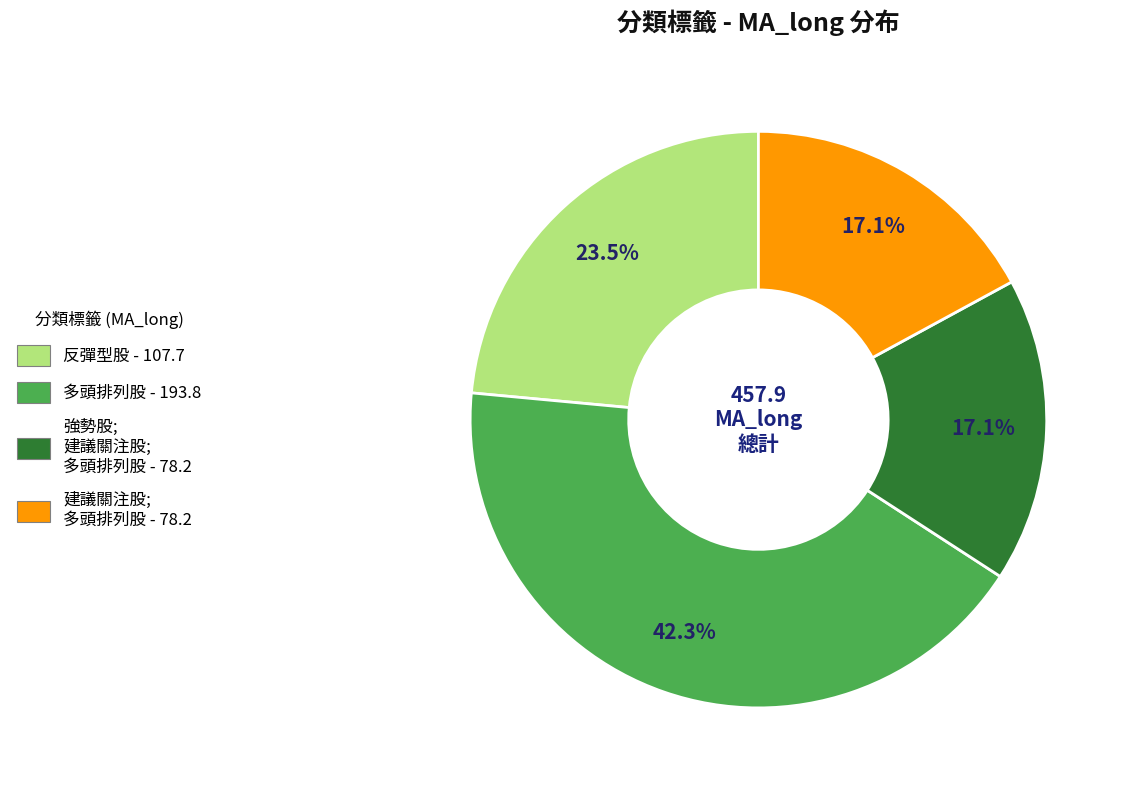

How many slices are in this pie chart?

4